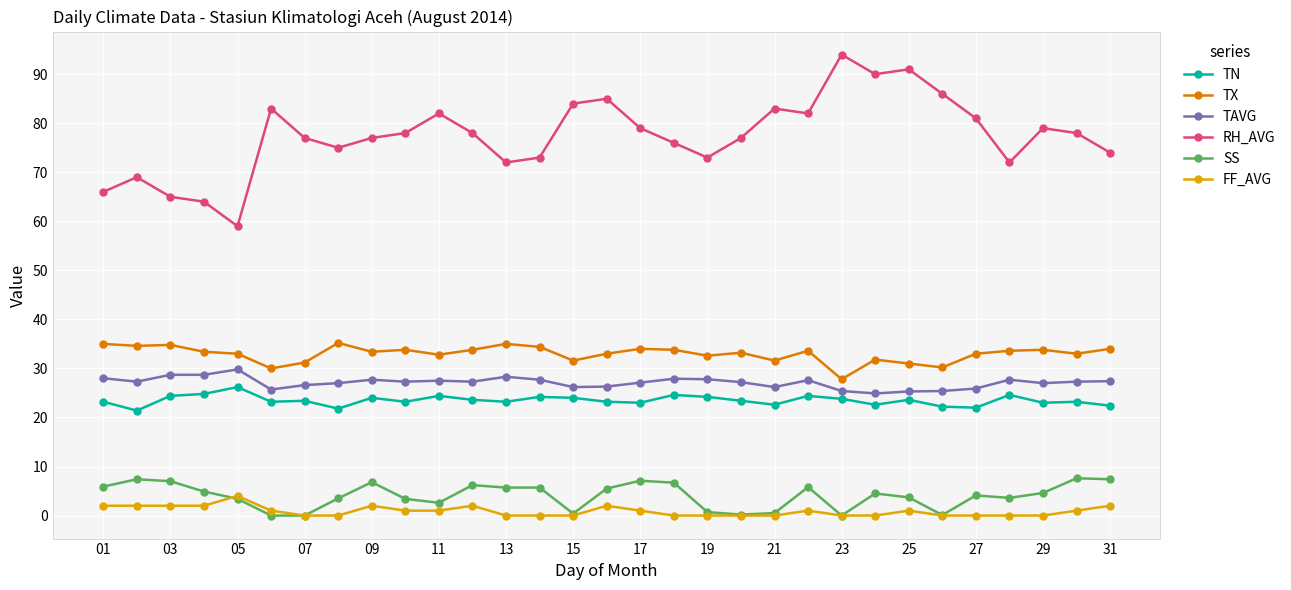

How many interior local valleys does the RH_AVG series have?

7